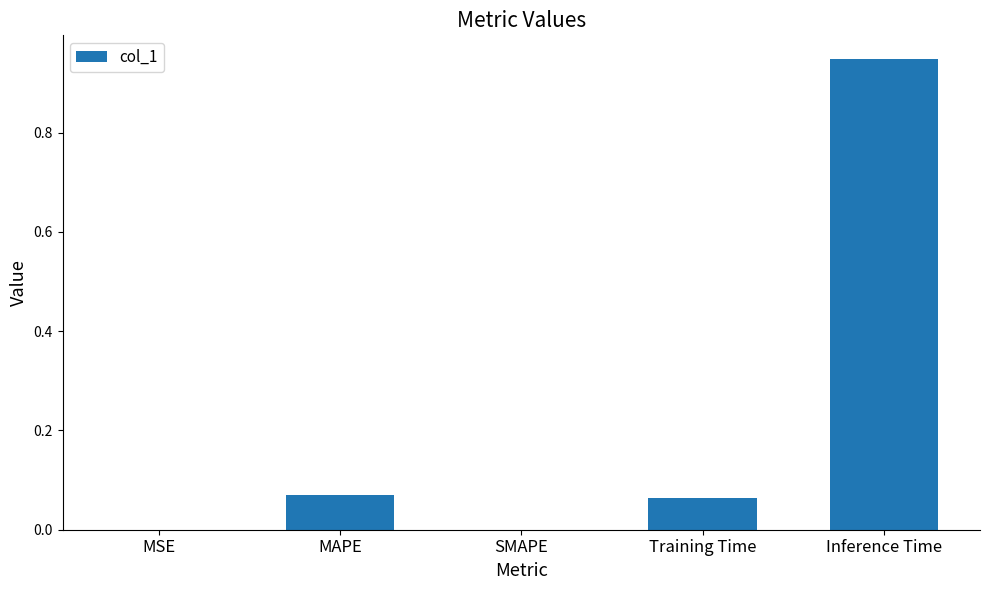

What is the sum of all values?

1.1